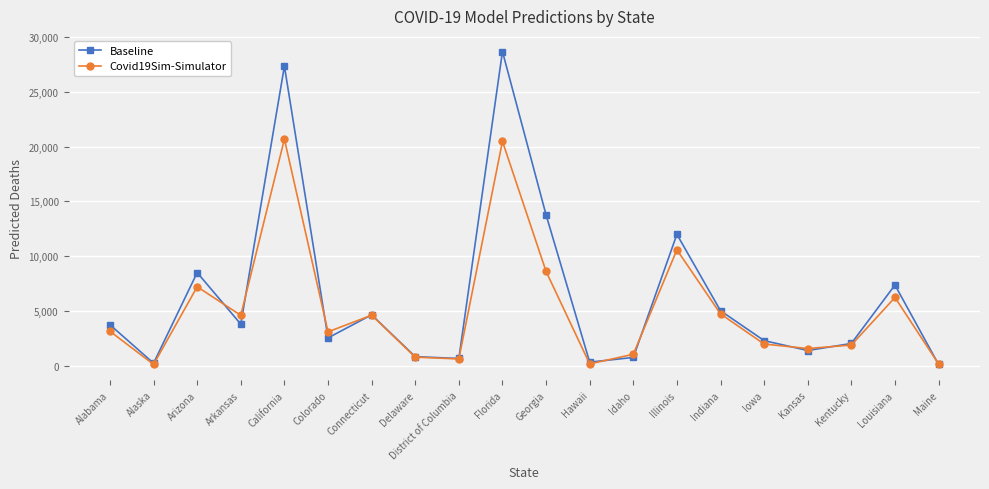

Is it true that Covid19Sim-Simulator equals 4739.8 at Georgia?

False